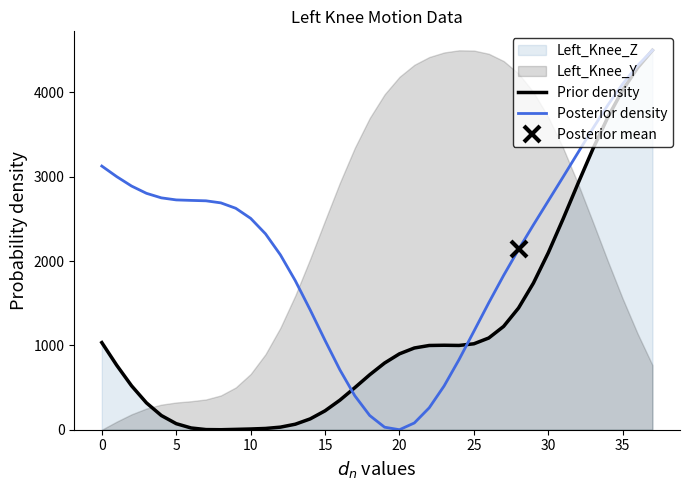

True or false: Prior density has a value of 356.8 at 28.

False